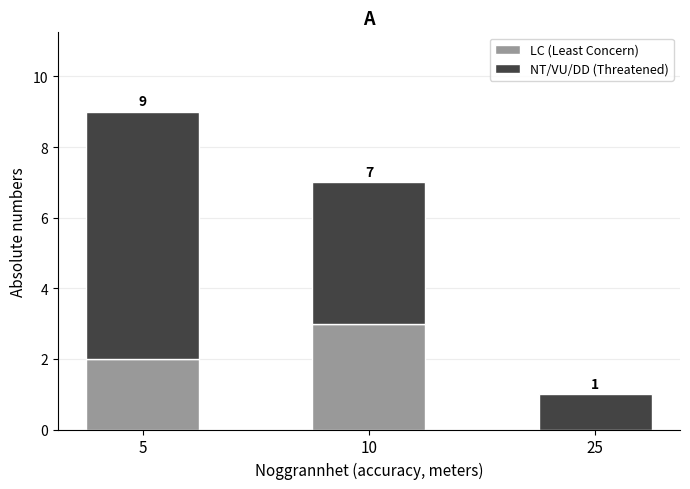

Are the bars grouped side by side (vs. stacked)?

No